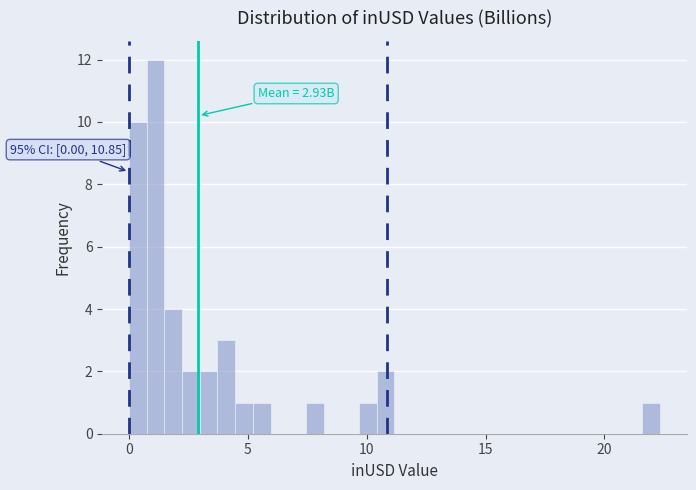

Around what value on the x-axis is the tallest bar? Give the approximate position of its centre, as read against the axis.

1.0